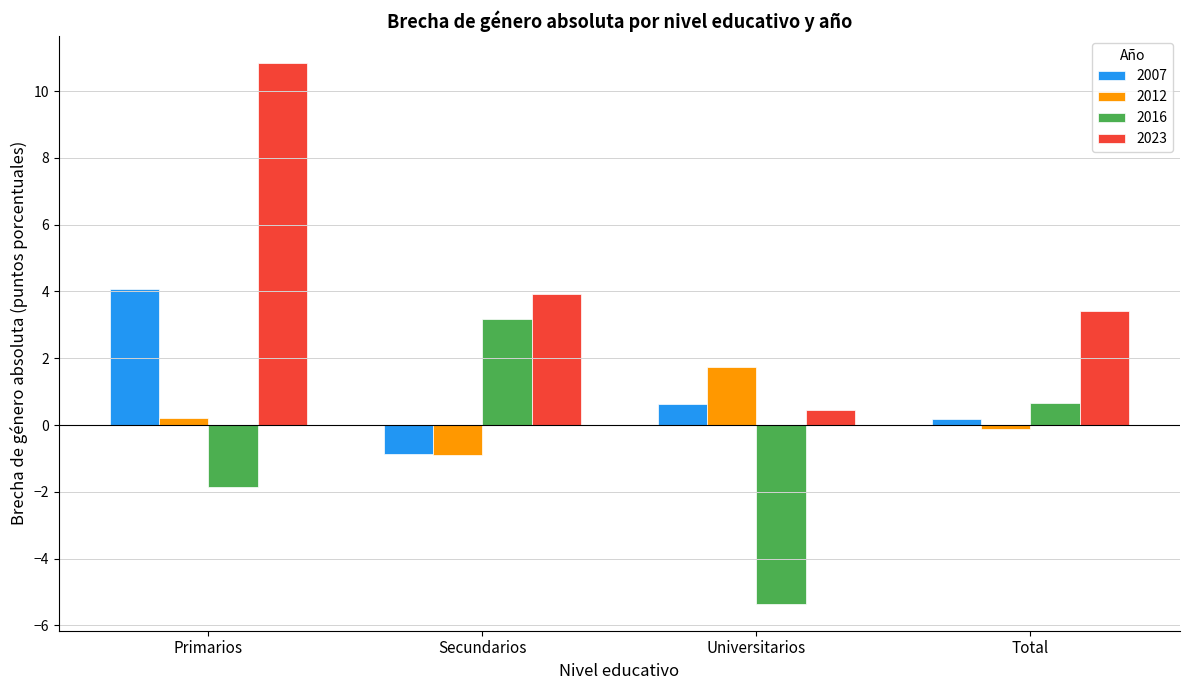

Count the number of categories in the chart.

4